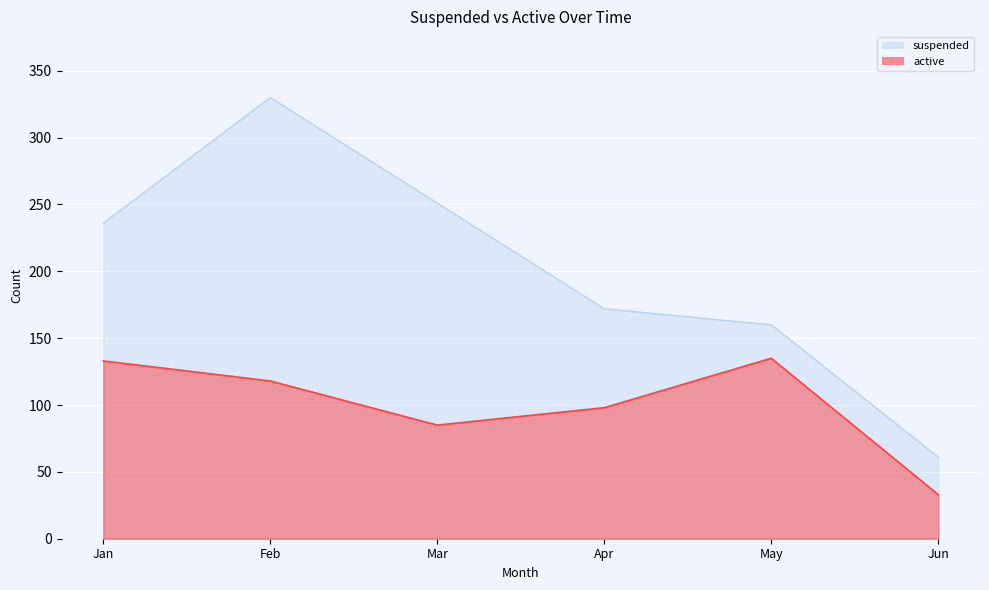

List the series in order of their overall mean, lowest first.

active, suspended